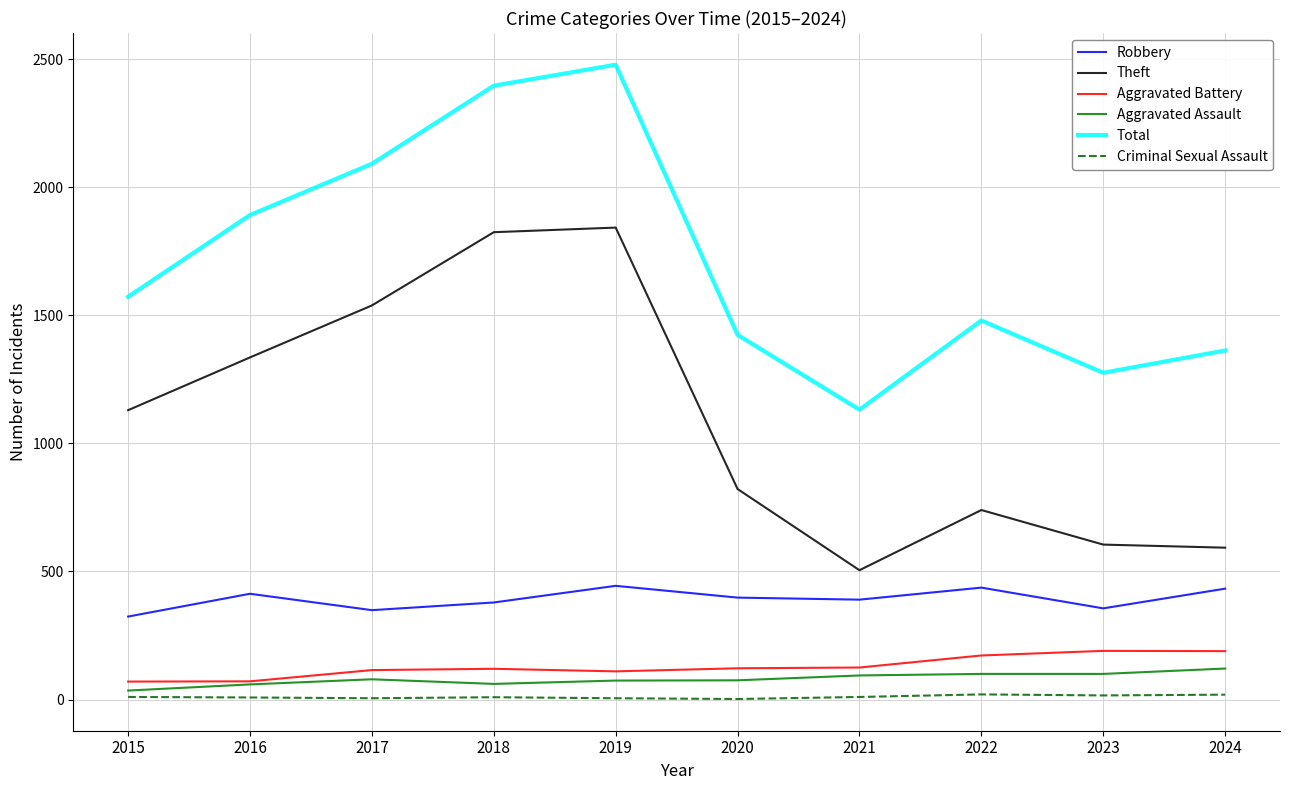

True or false: Theft and Total cross at least once.

False